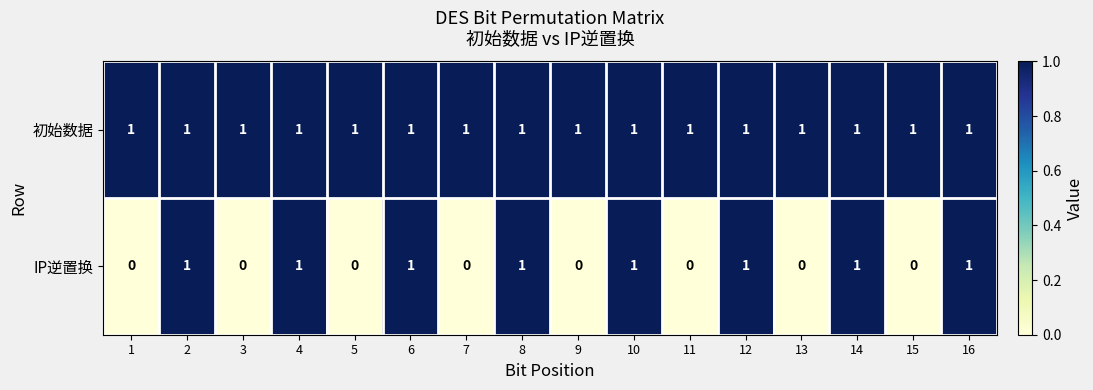

What is the sum of all 初始数据 values?

16